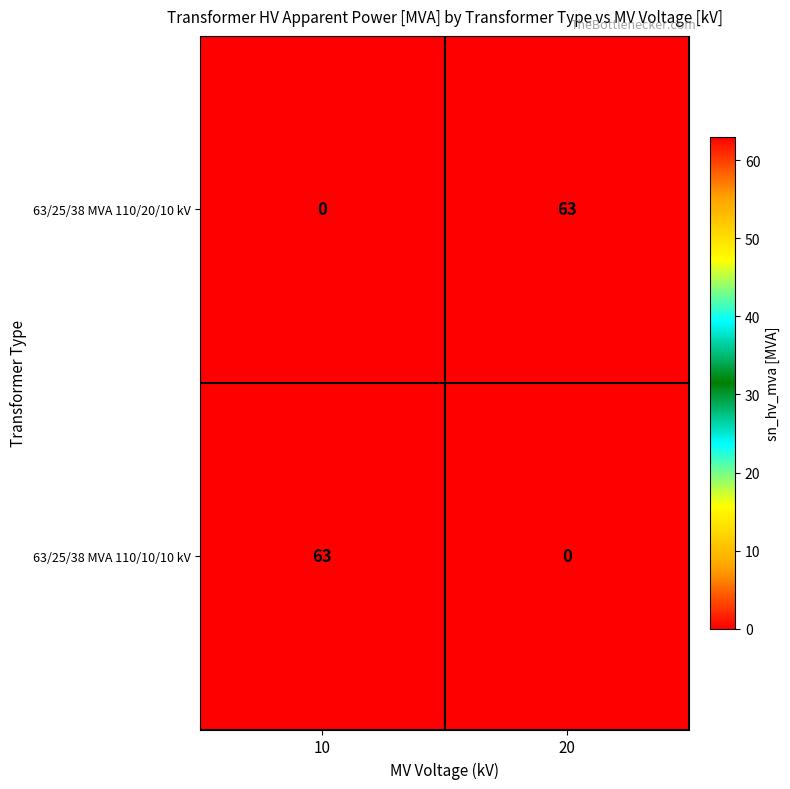

What is the maximum value for 63/25/38 MVA 110/10/10 kV?

63